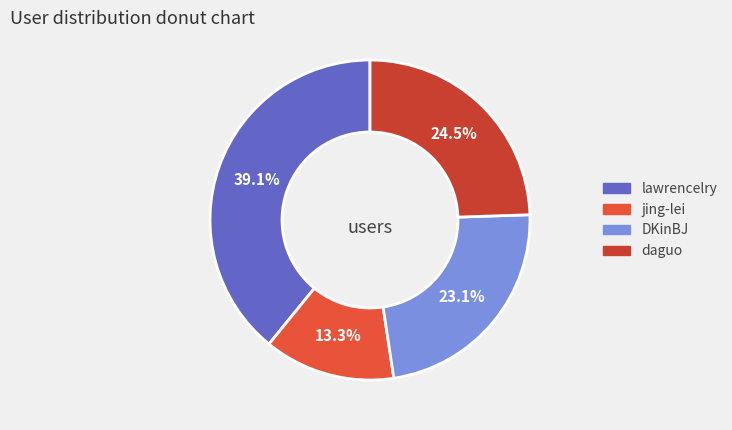

True or false: jing-lei accounts for 13% of the total.

True